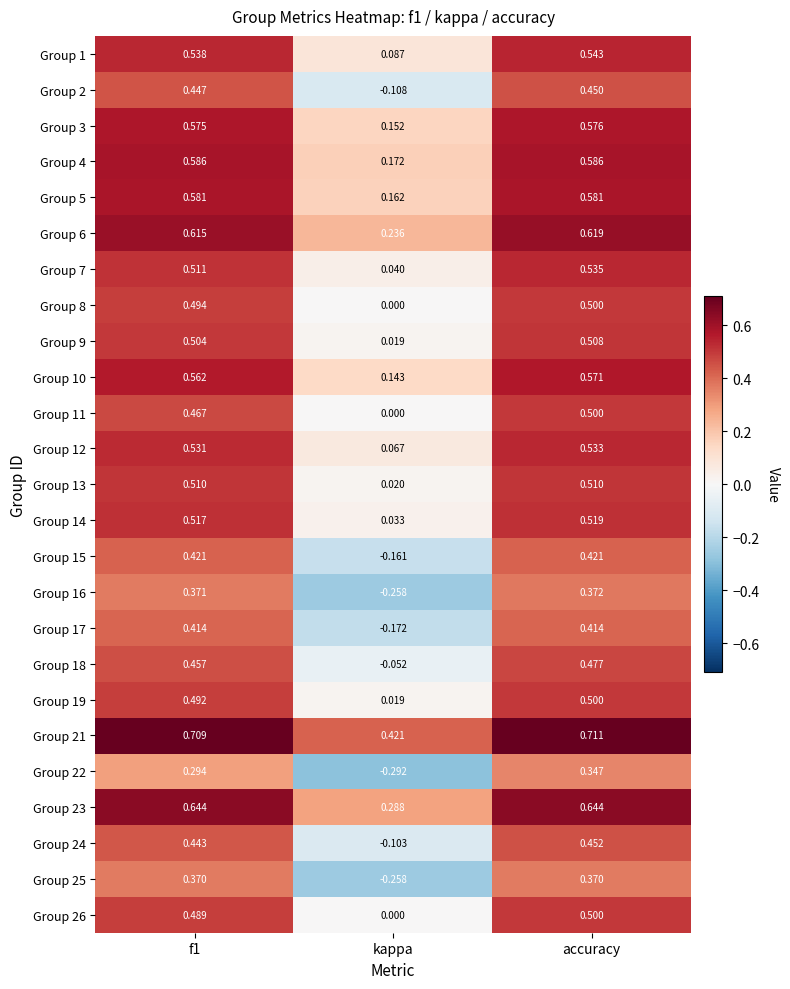

How many distinct data groups are displayed?

25